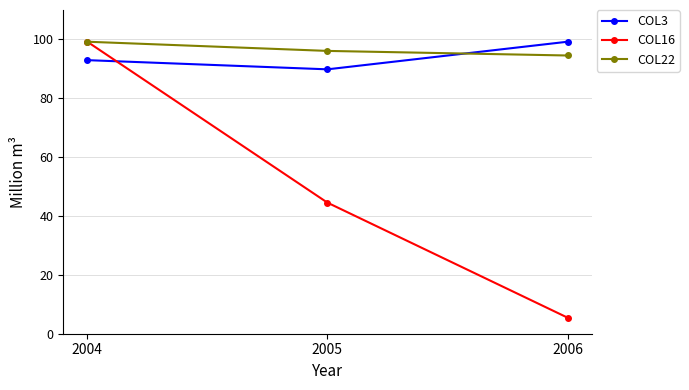

How many values in the COL3 series are below 92?

1